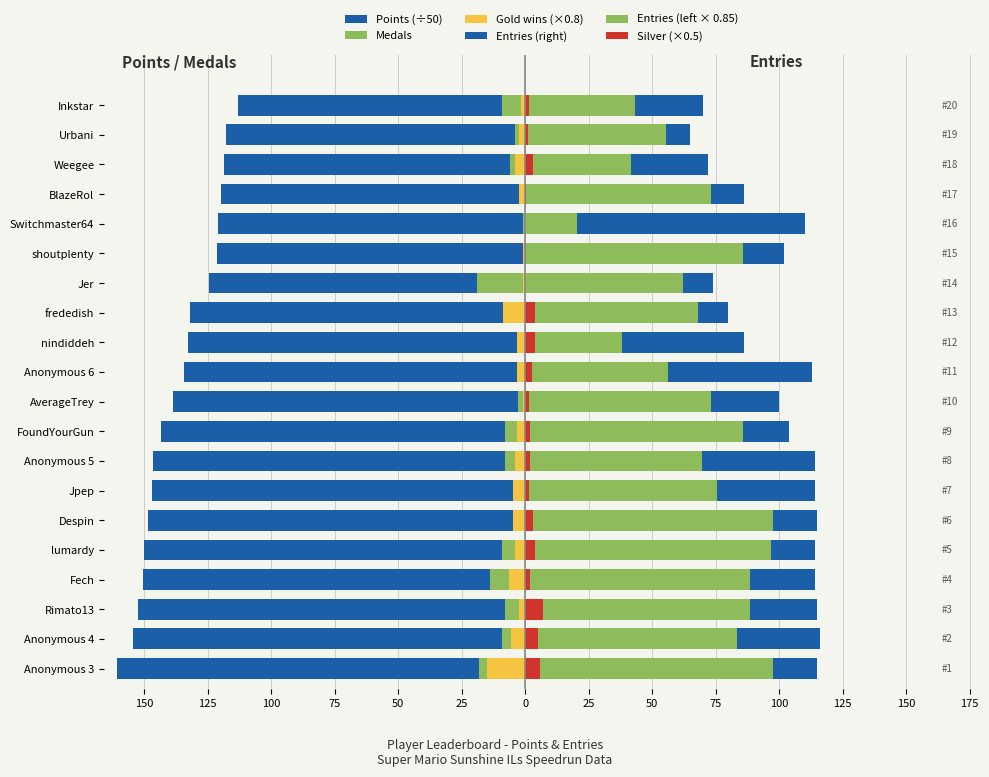

Which series changed the most between Fech and Despin?

Medals